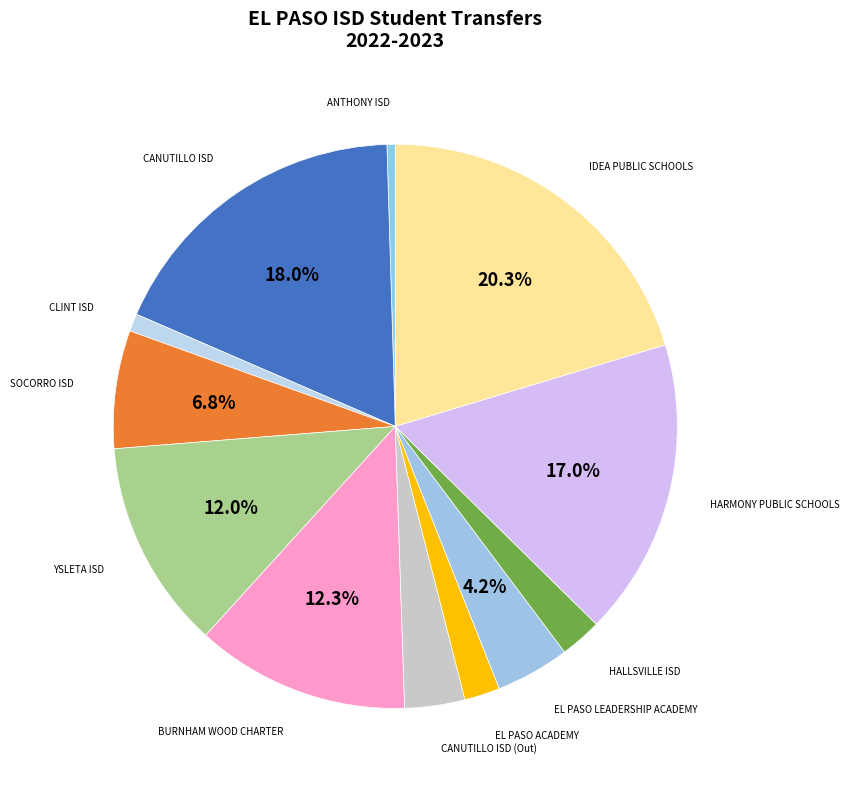

To the nearest percent, what is the difference between the largest and smallest slice percentages?

20%